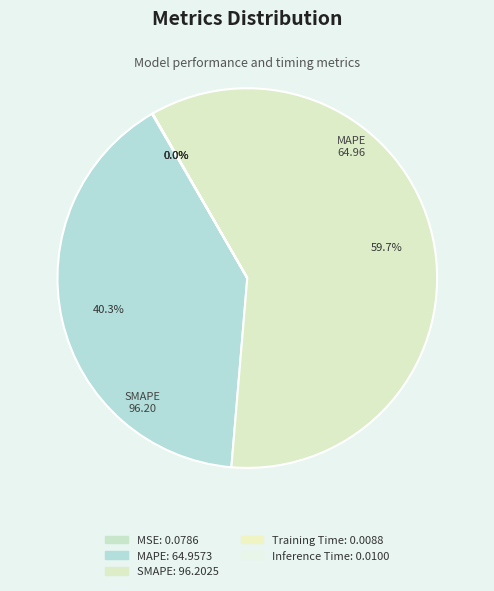

To the nearest percent, what is the difference between the MSE and MAPE slice percentages?

40%